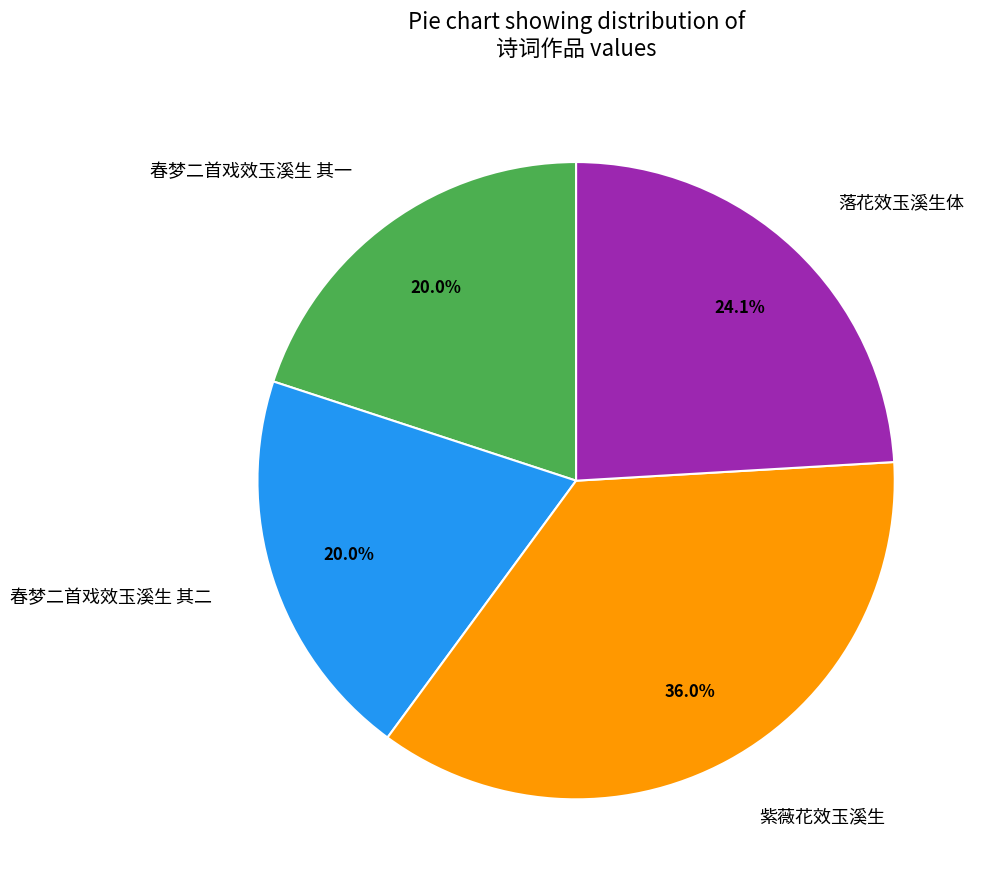

To the nearest percent, what portion does 紫薇花效玉溪生 represent?

36%